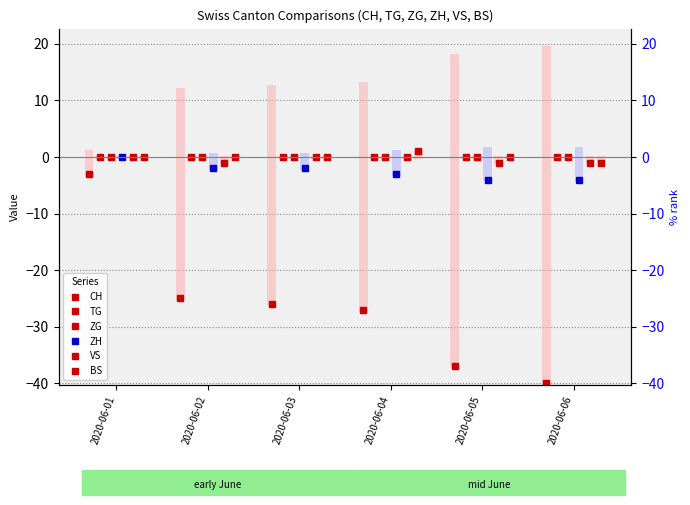

What is the sum of the ZH values at 2020-06-01 and 2020-06-04?

-3